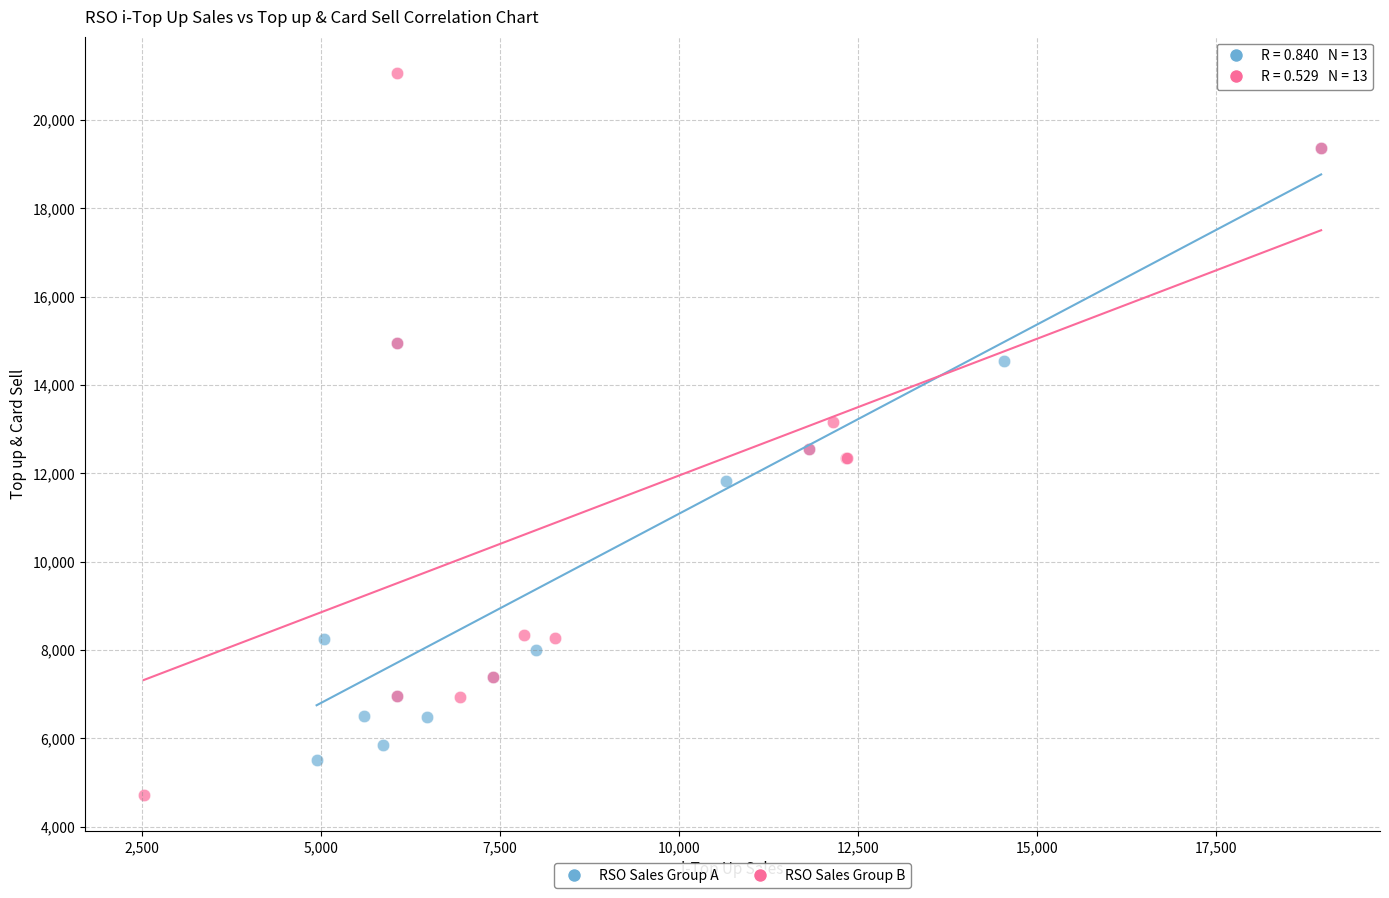

Which series contains the lowest Y value?

RSO Sales Group B